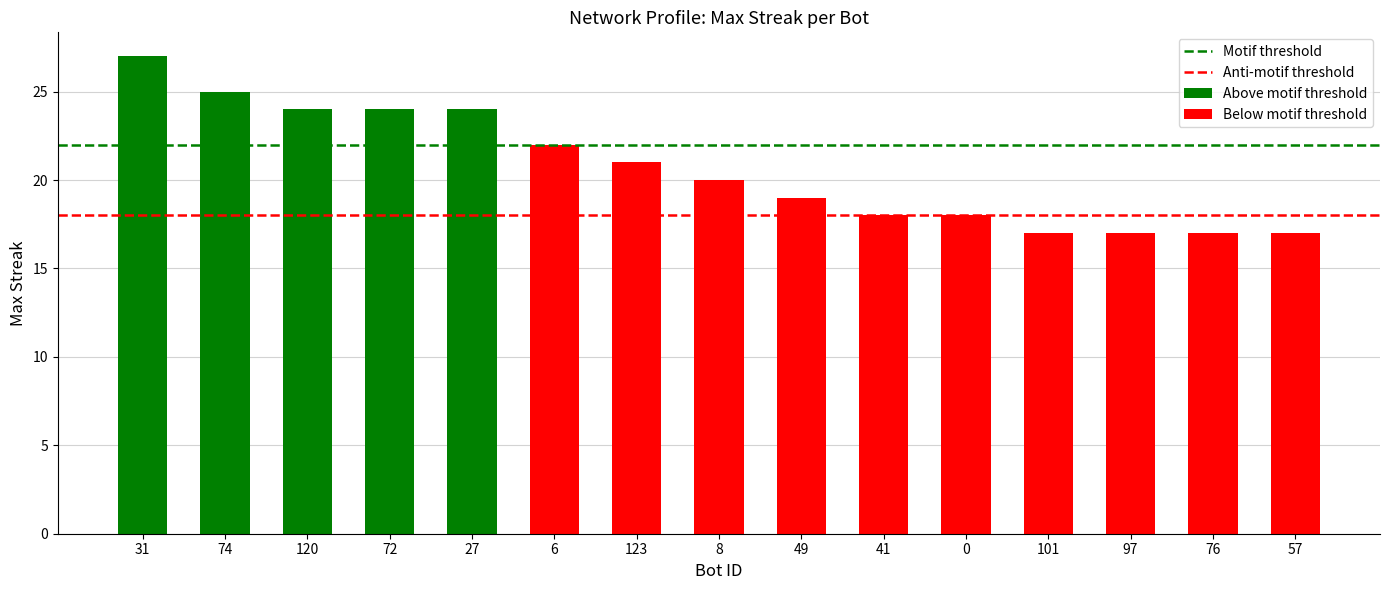

Where is Motif threshold nearest to the value 22?

31